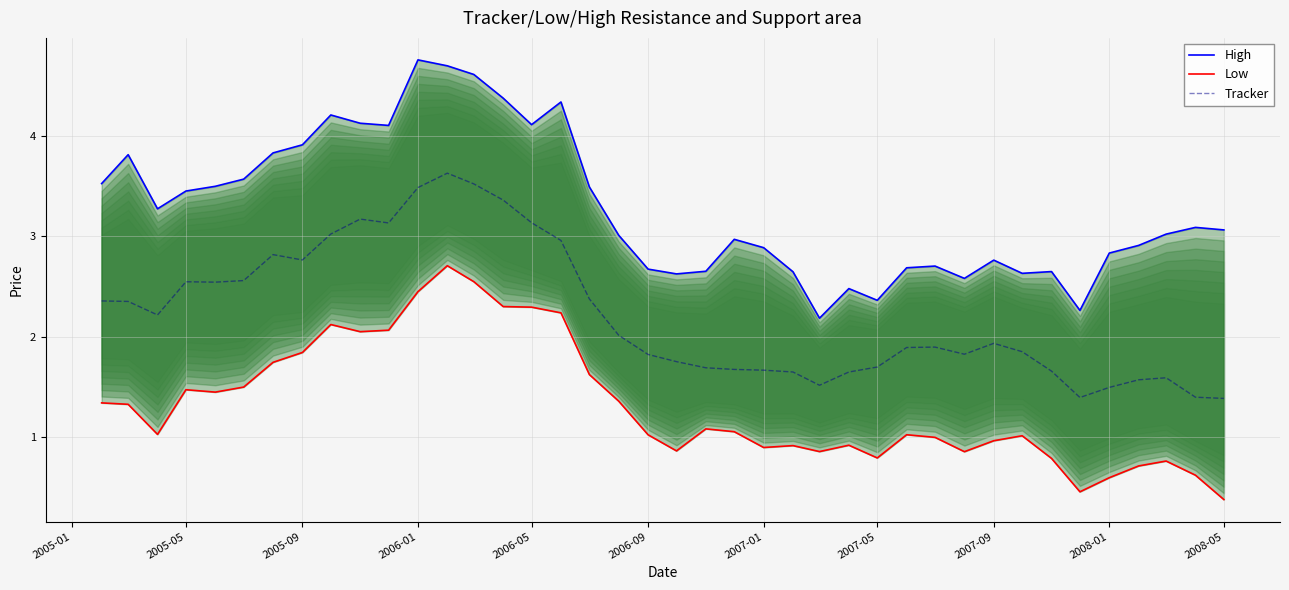

How many categories are shown in the chart?

40